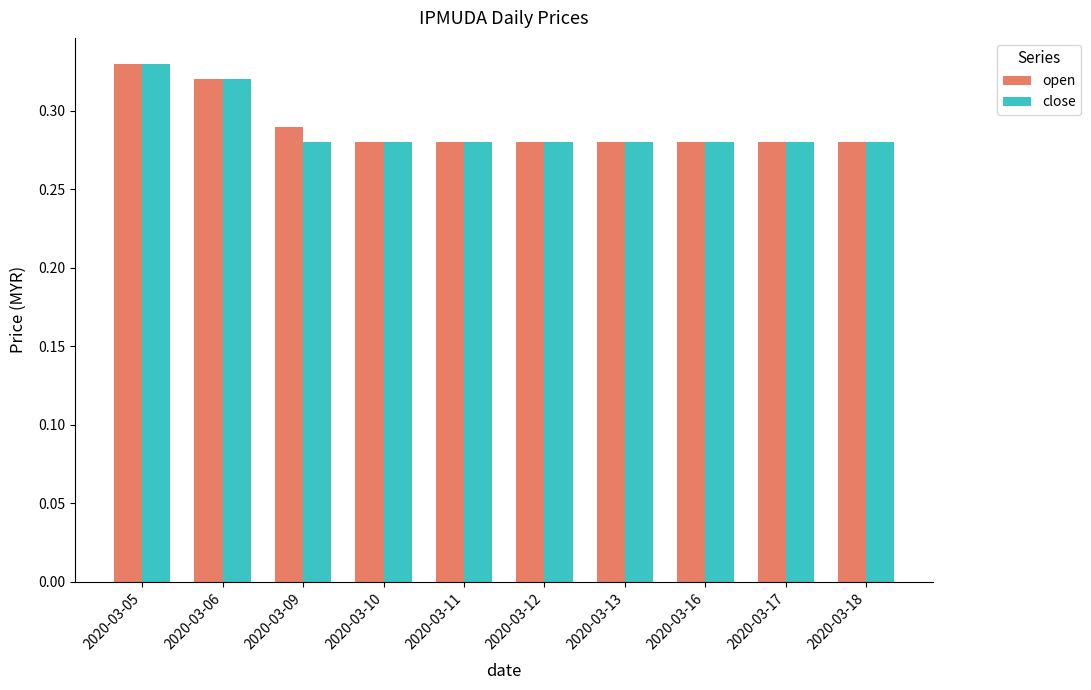

Which label corresponds to the largest value in the chart?

2020-03-05